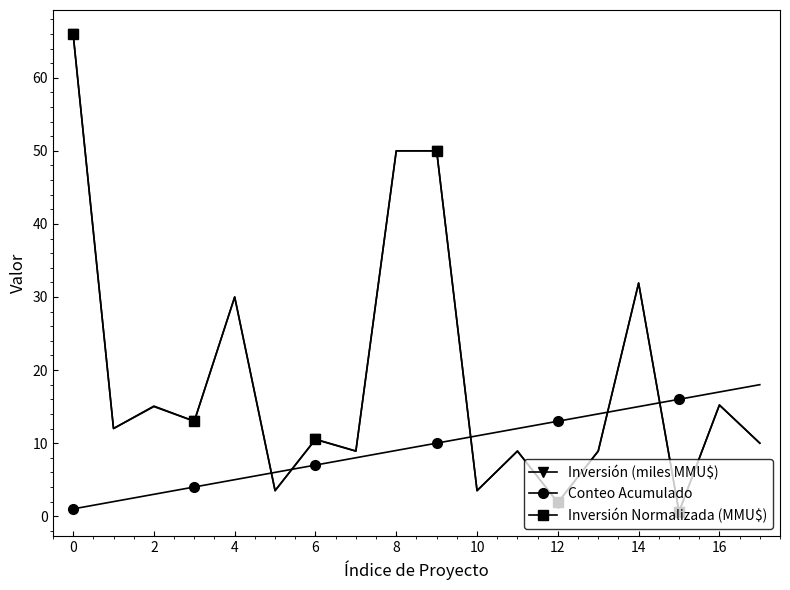

What is the difference between the maximum and minimum values in the Inversión (miles MMU$) series?

65.4